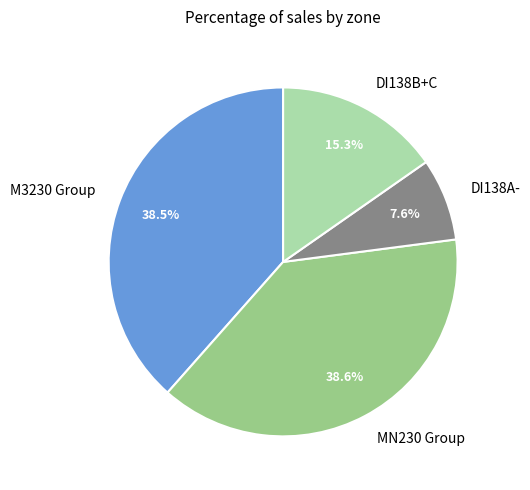

To the nearest percent, what is the average slice percentage?

25%